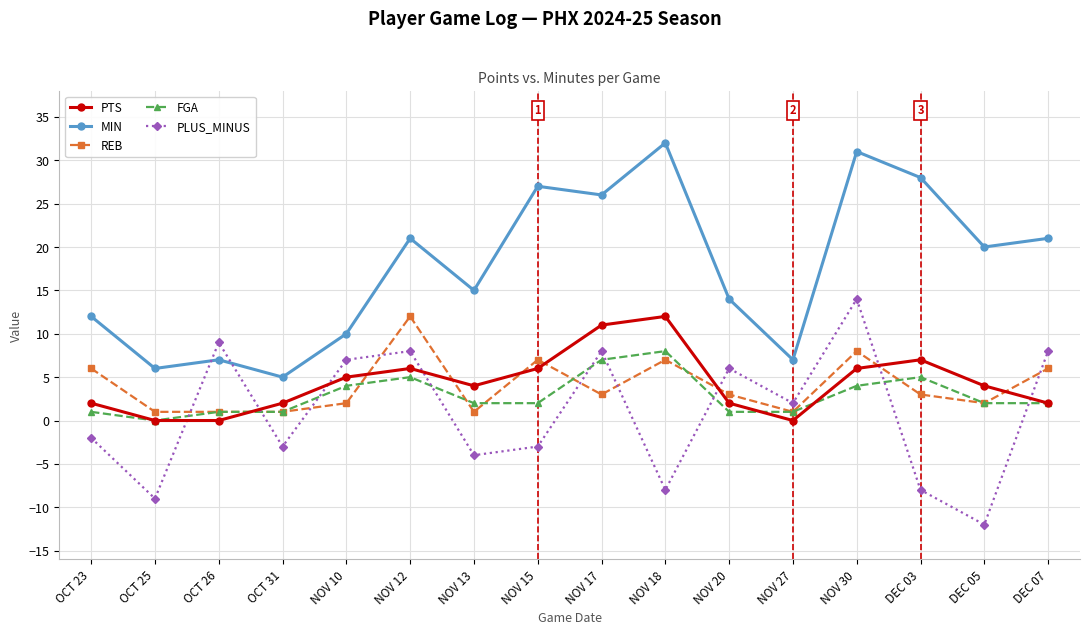

Which category has the highest value across all series?

NOV 18